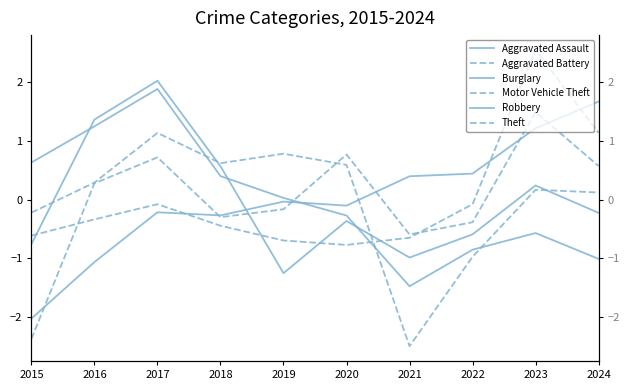

Is it true that Burglary equals 0.6 at 2015?

True